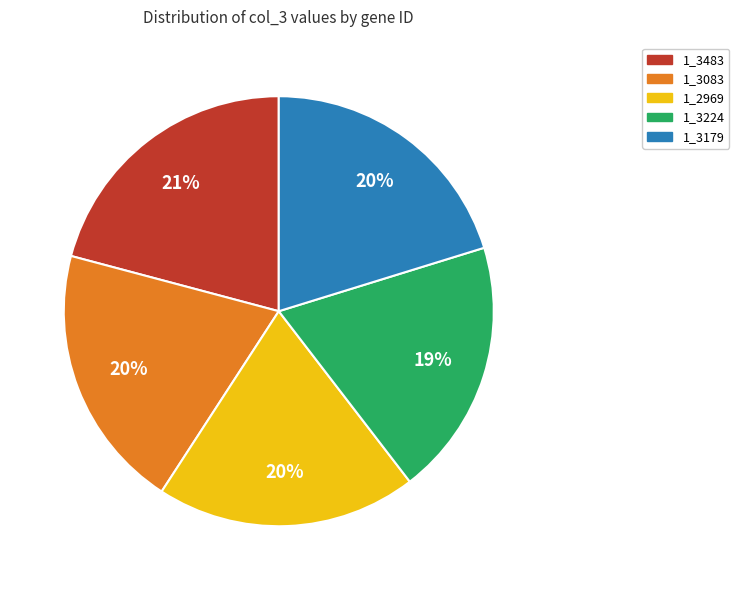

Which has a higher value, 1_3083 or 1_3483?

1_3483